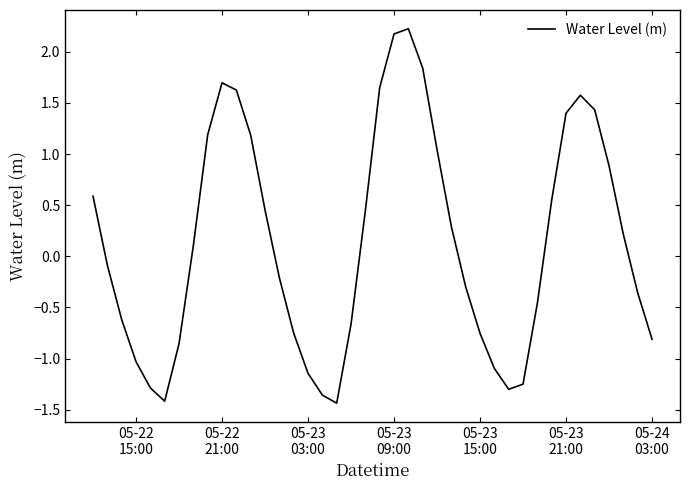

What is the greatest value displayed?

2.2